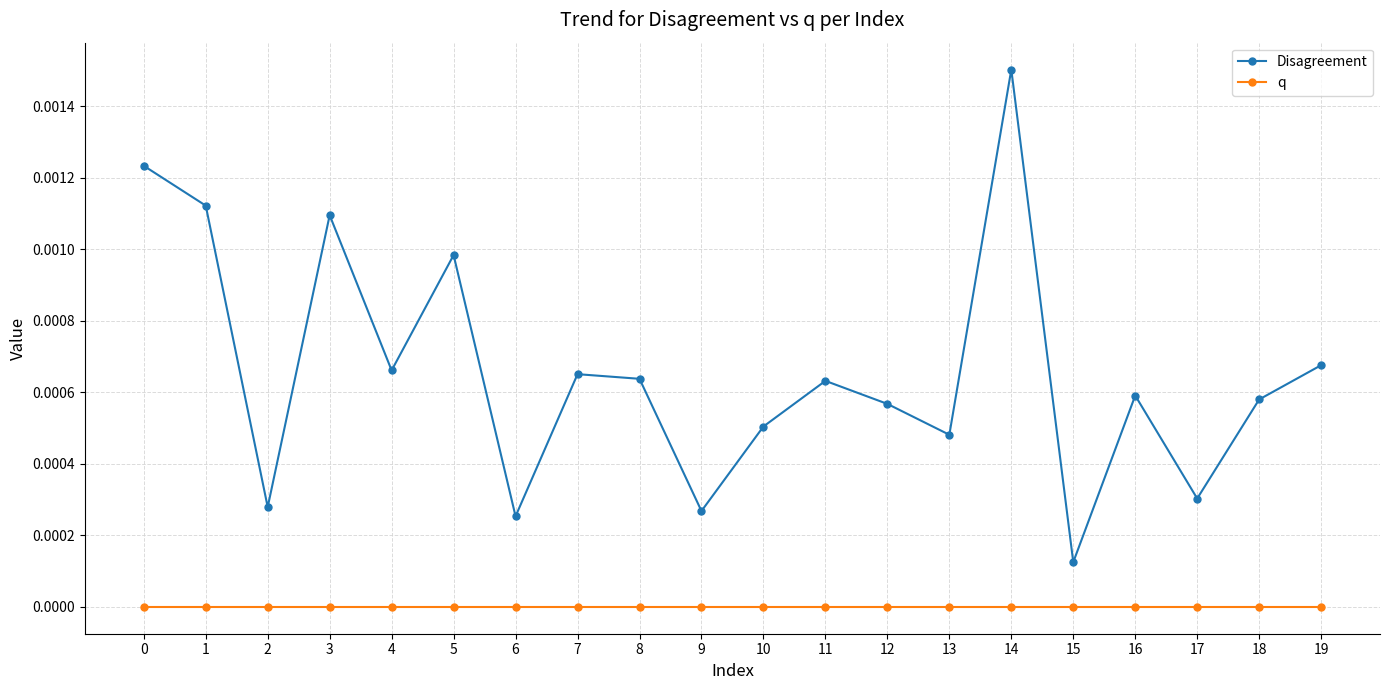

List the series in order of their overall mean, lowest first.

q, Disagreement